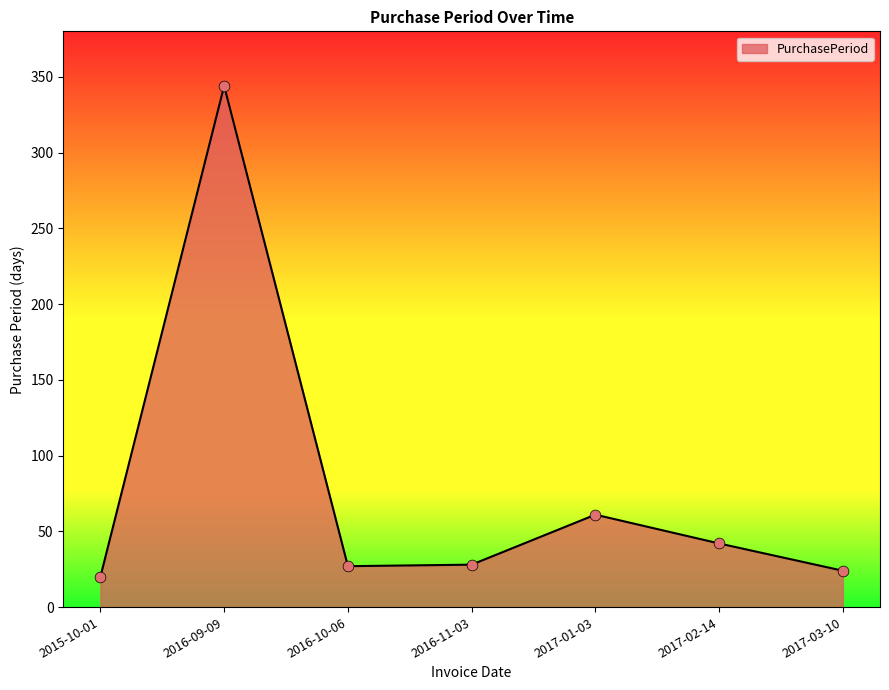

Which has a higher value, 2016-10-06 or 2016-09-09?

2016-09-09